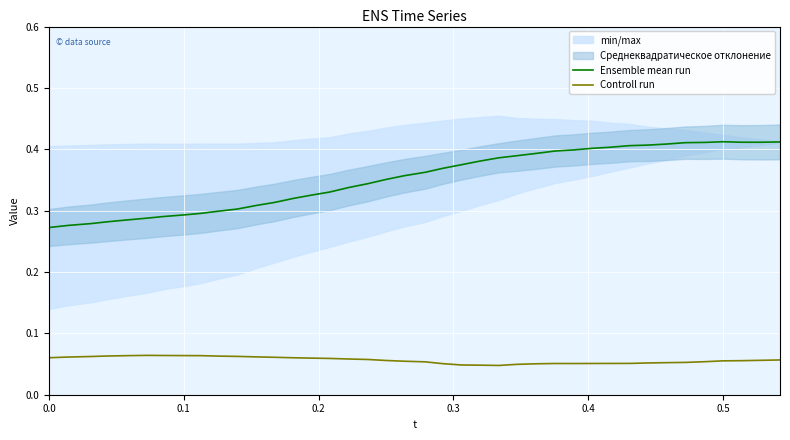

True or false: Ensemble mean run and Controll run intersect in this chart.

False